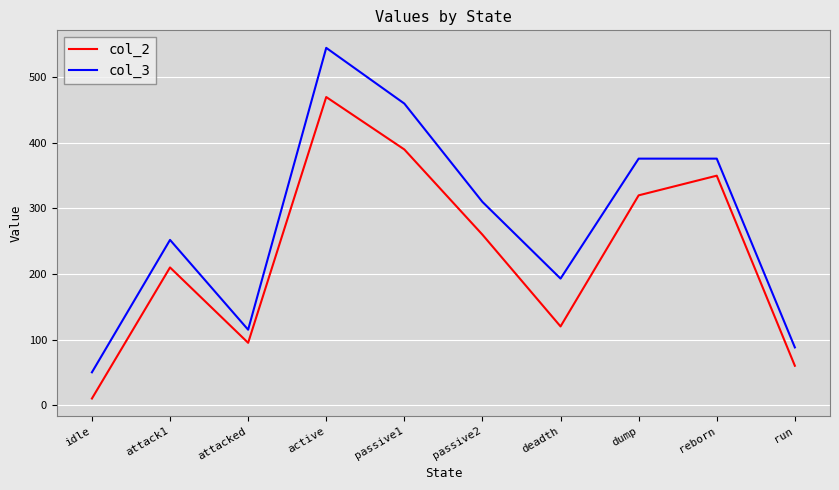

Between attack1 and active, which series saw the biggest shift?

col_3